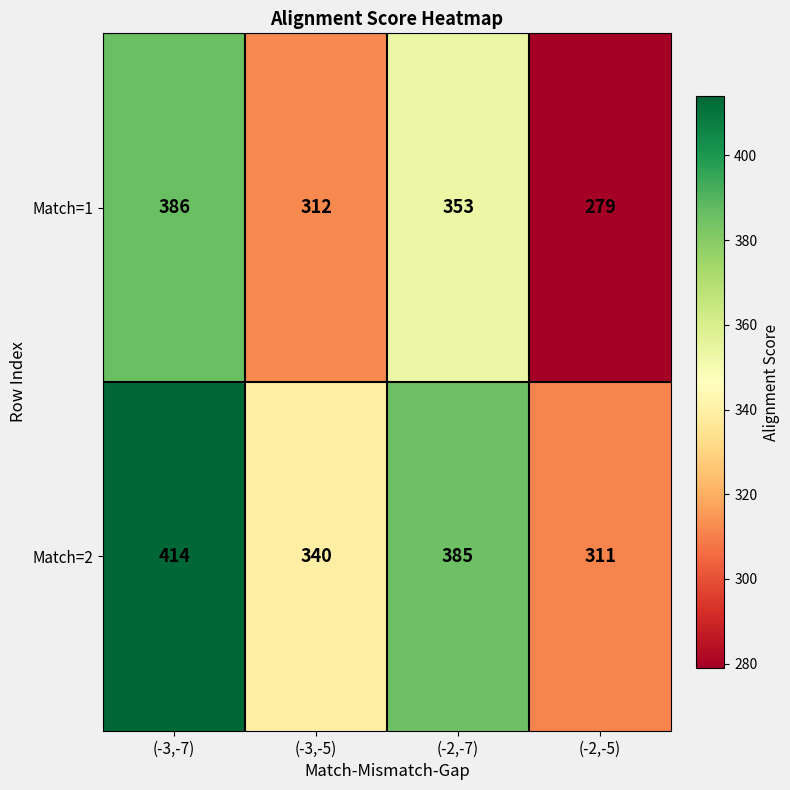

Reading right to left, extract all data points from this chart.

Match=1: (-2,-5)=279	(-2,-7)=353	(-3,-5)=312	(-3,-7)=386
Match=2: (-2,-5)=311	(-2,-7)=385	(-3,-5)=340	(-3,-7)=414